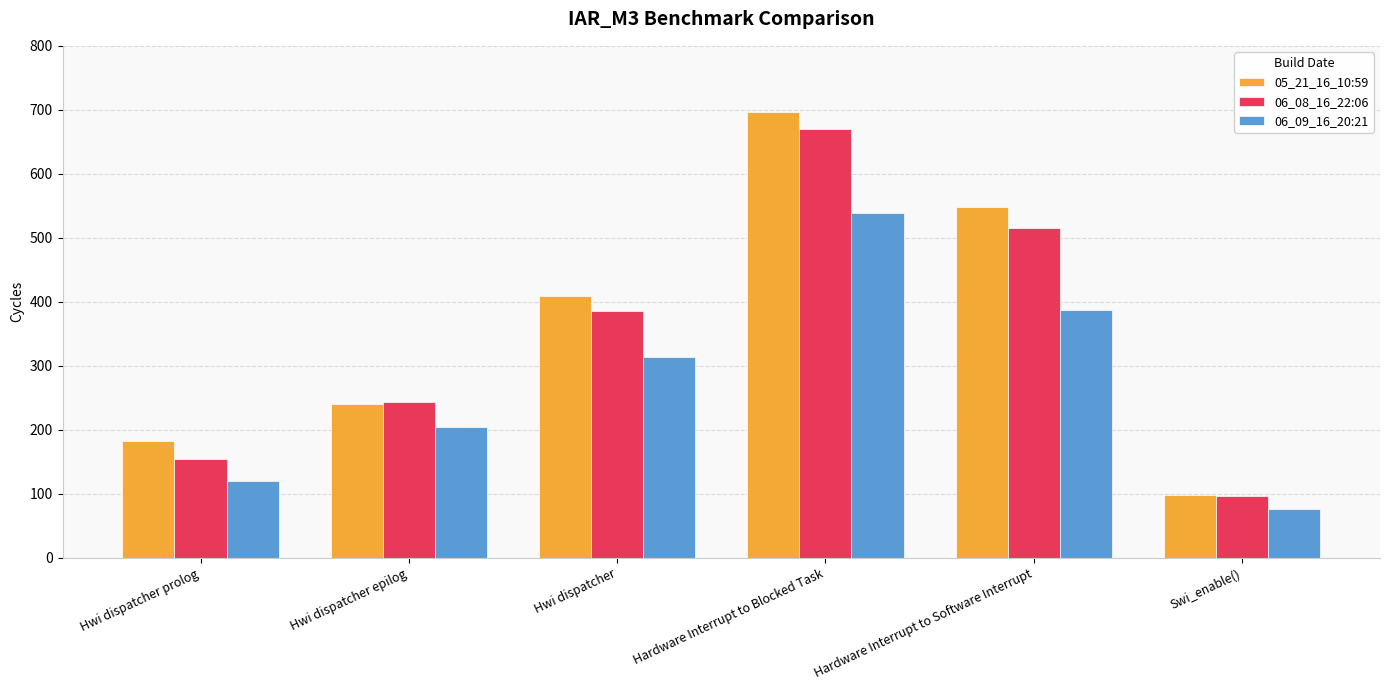

Reading left to right, transcribe all the data shown in this chart.

05_21_16_10:59: Hwi dispatcher prolog=183	Hwi dispatcher epilog=241	Hwi dispatcher=409	Hardware Interrupt to Blocked Task=696	Hardware Interrupt to Software Interrupt=548	Swi_enable()=98
06_08_16_22:06: Hwi dispatcher prolog=154	Hwi dispatcher epilog=243	Hwi dispatcher=386	Hardware Interrupt to Blocked Task=670	Hardware Interrupt to Software Interrupt=515	Swi_enable()=97
06_09_16_20:21: Hwi dispatcher prolog=120	Hwi dispatcher epilog=205	Hwi dispatcher=314	Hardware Interrupt to Blocked Task=538	Hardware Interrupt to Software Interrupt=387	Swi_enable()=76